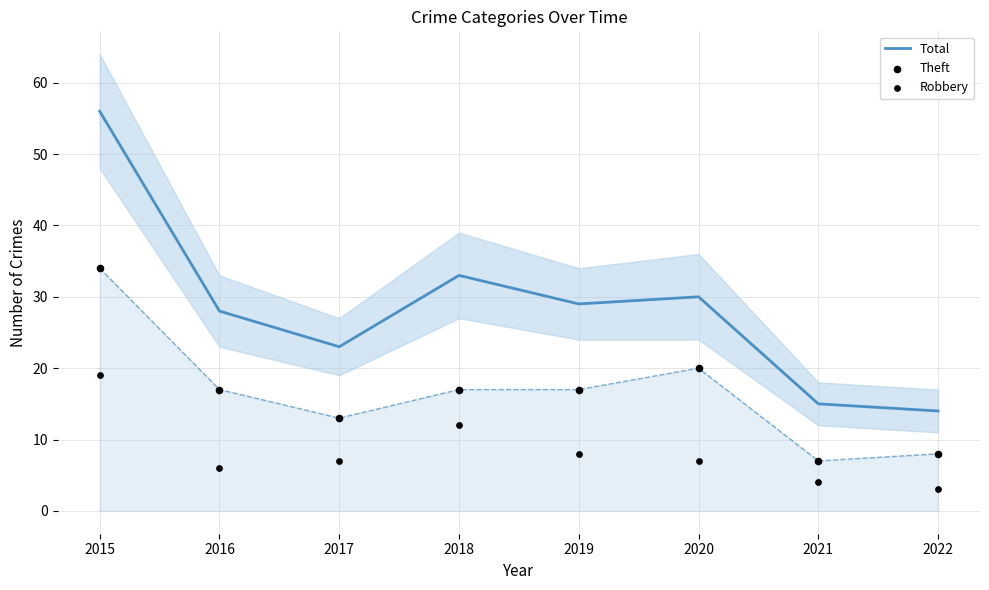

At how many categories does at least one series exceed 11?

8